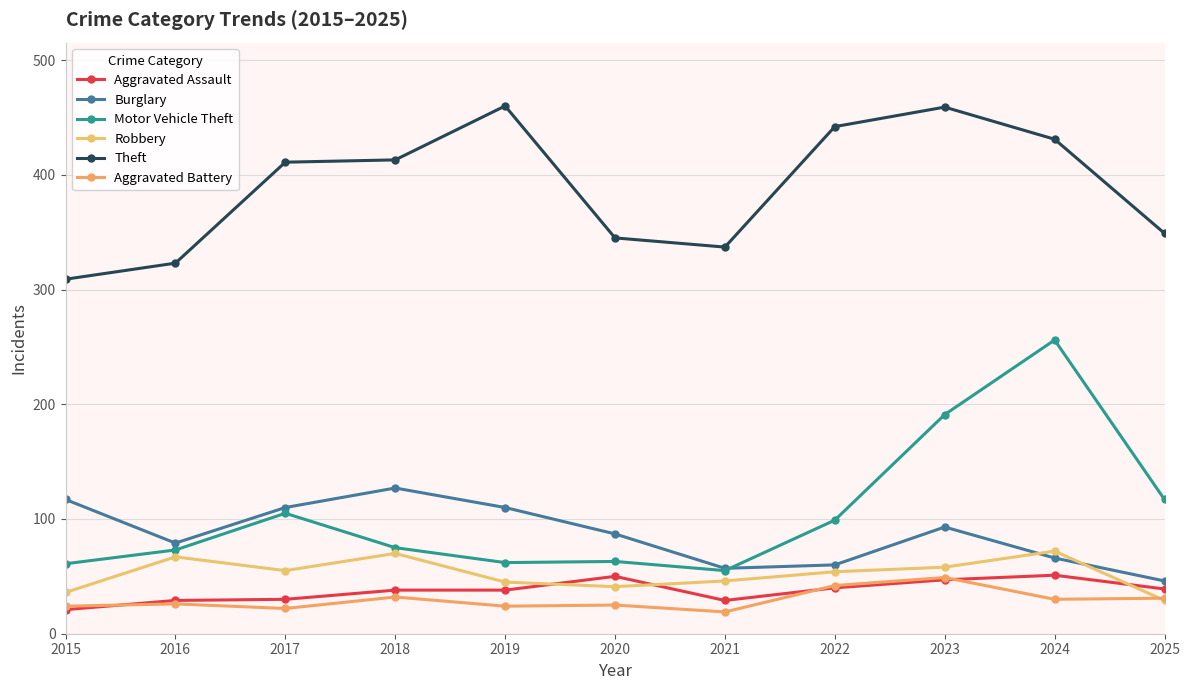

True or false: Theft has a value of 323 at 2016.

True